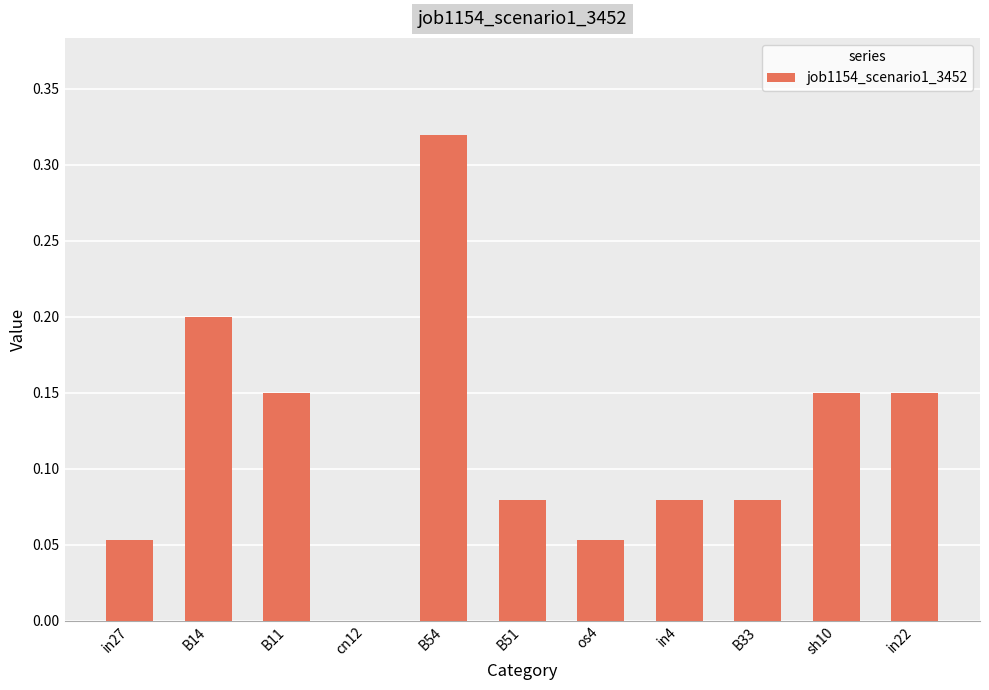

At which category does the chart reach its peak across all series?

B54